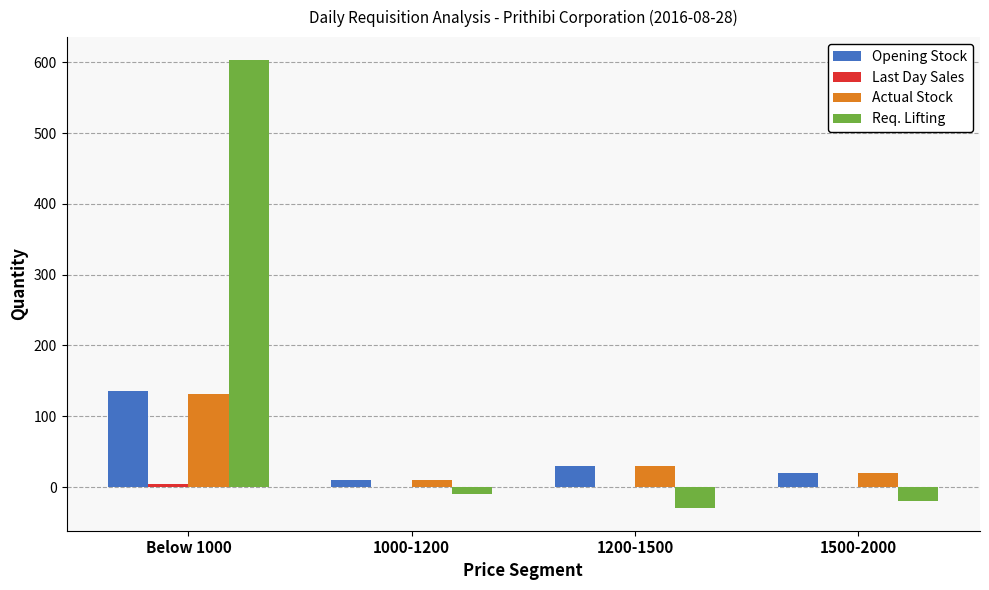

Which series has the largest total across all categories?

Req. Lifting